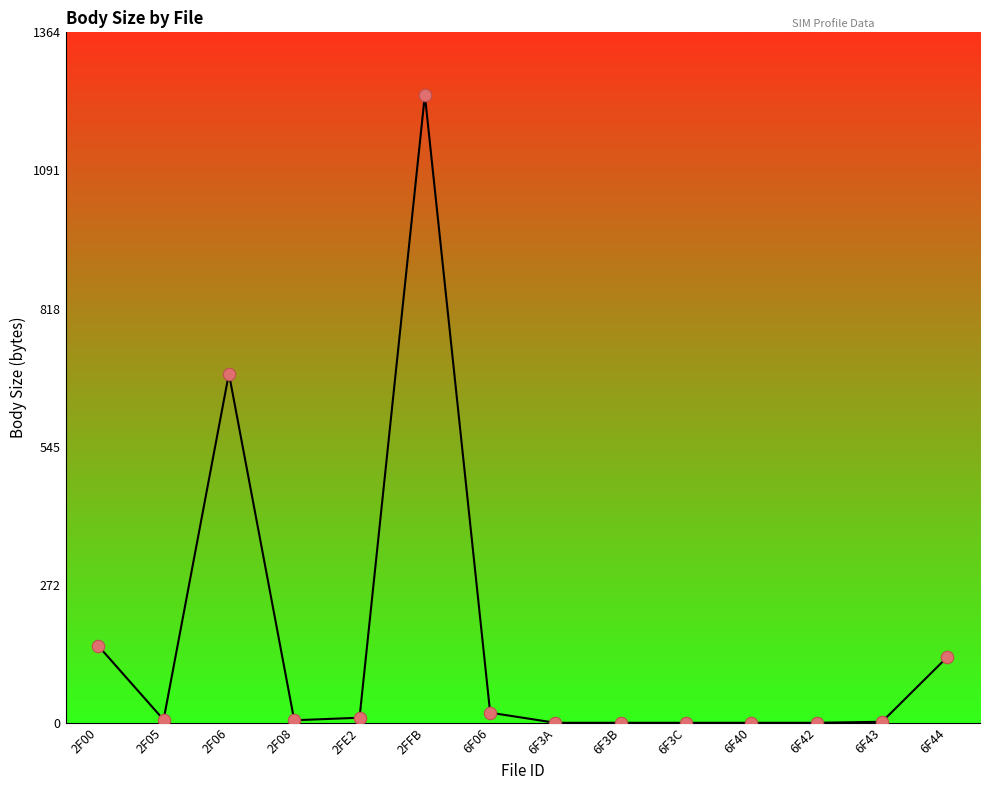

What is the change in value from 2FFB to 6F42?

-1240